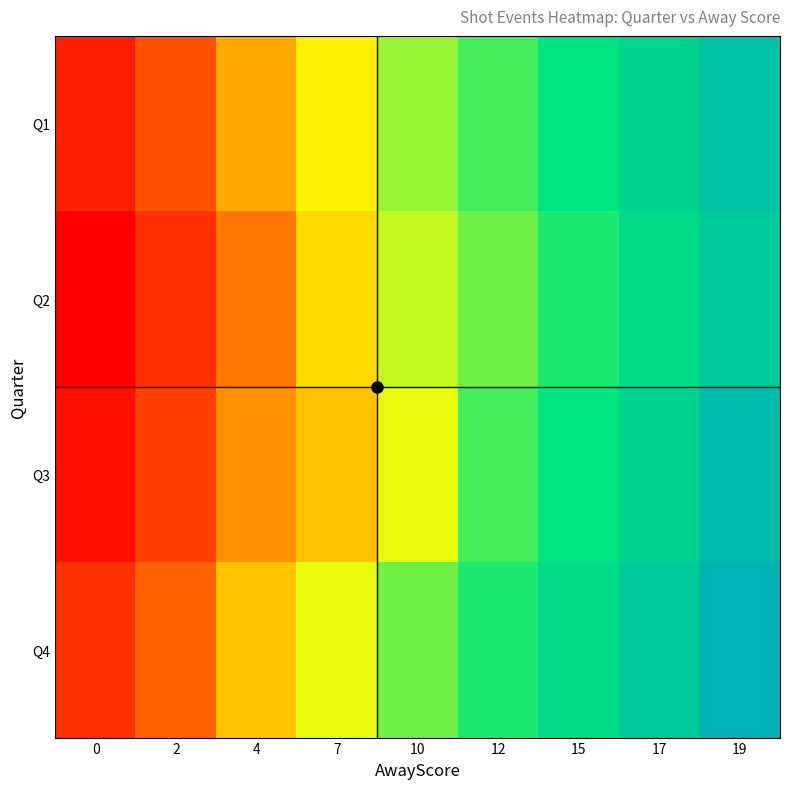

At how many categories does at least one series exceed 0?

9